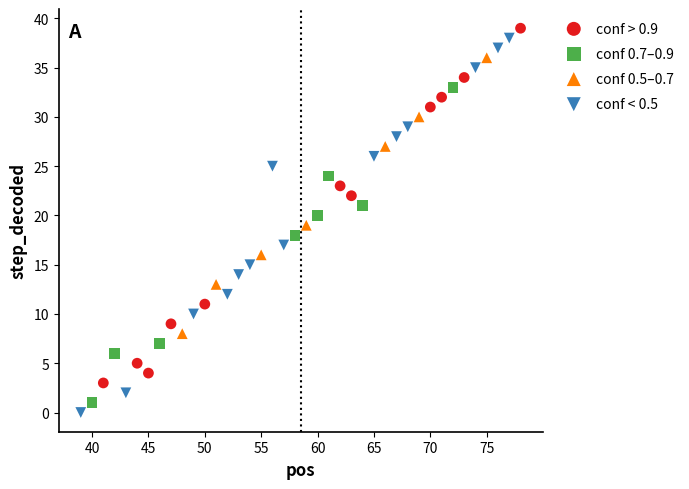

Which series has the widest spread of Y values?

conf < 0.5